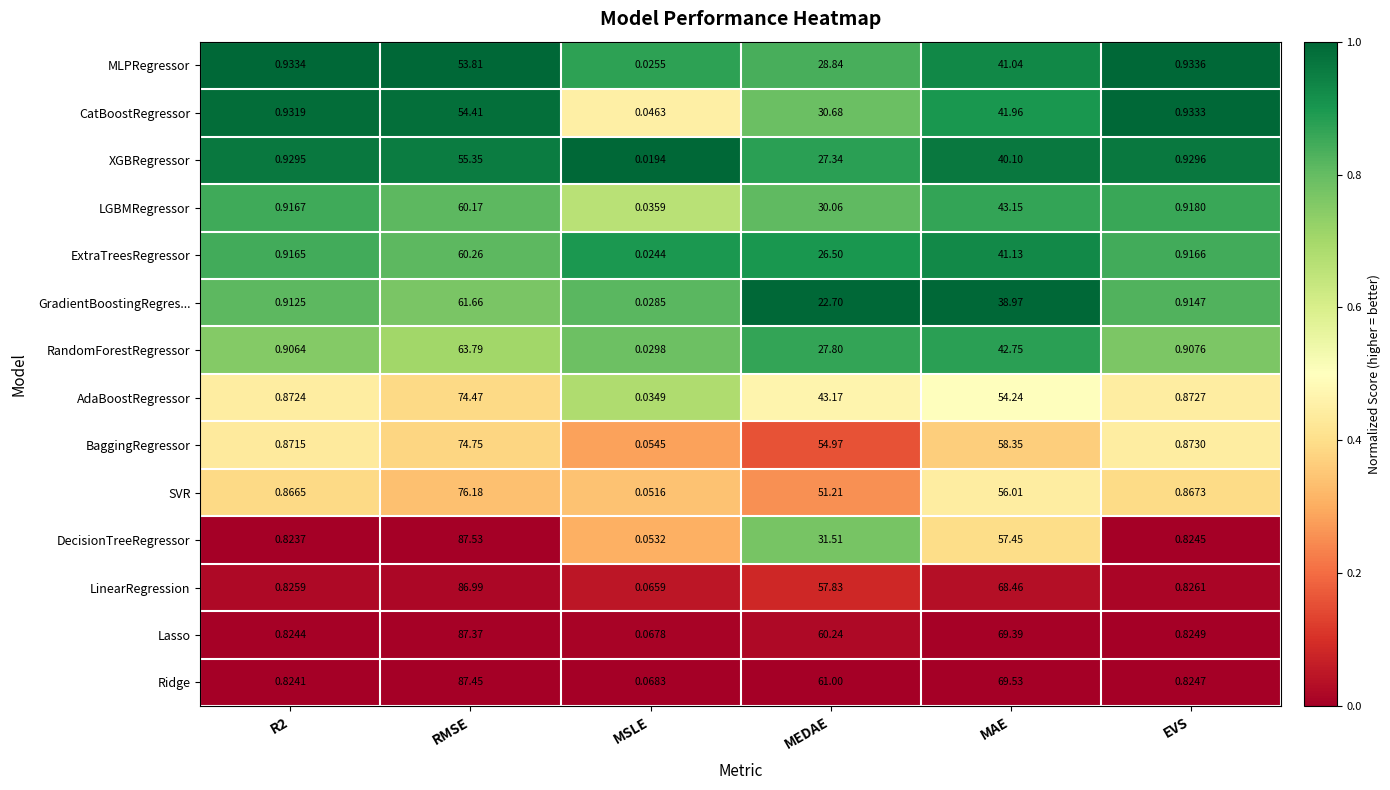

Which category has the lowest value across all series?

MSLE